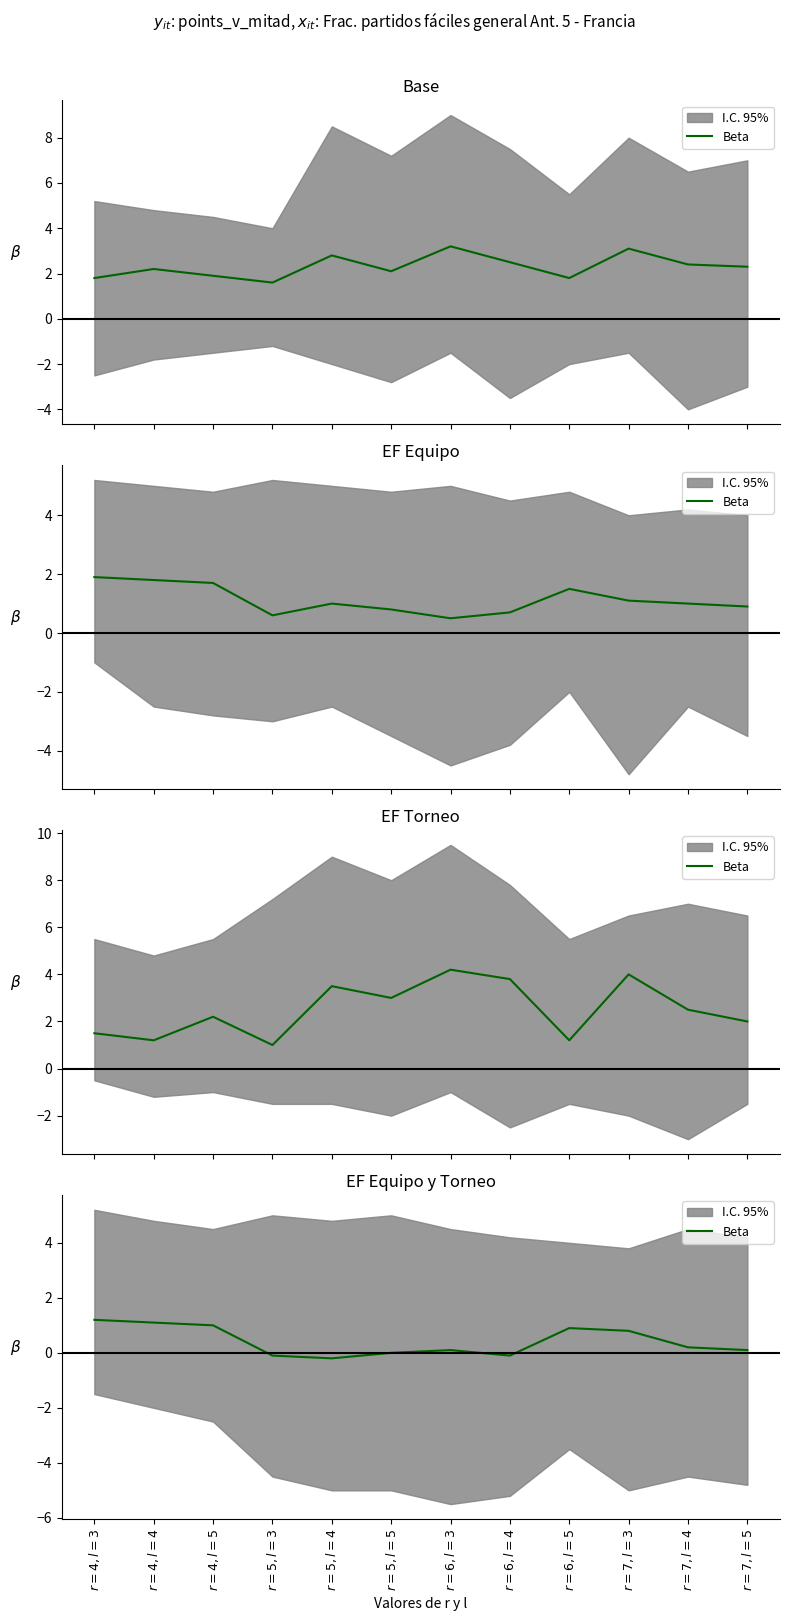

Does the chart display data point markers on the line(s)?

No